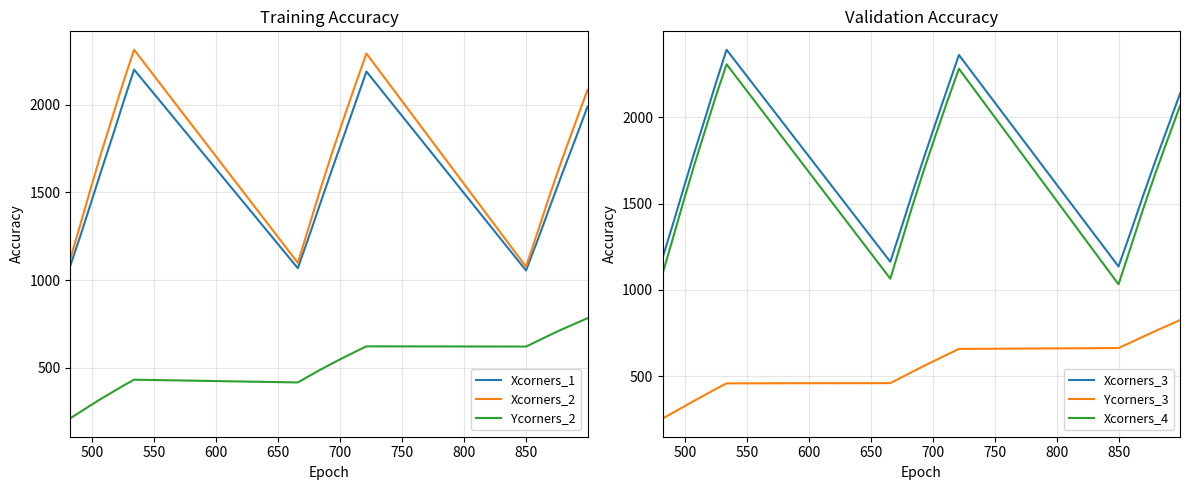

True or false: Ycorners_2 and Xcorners_2 intersect in this chart.

False